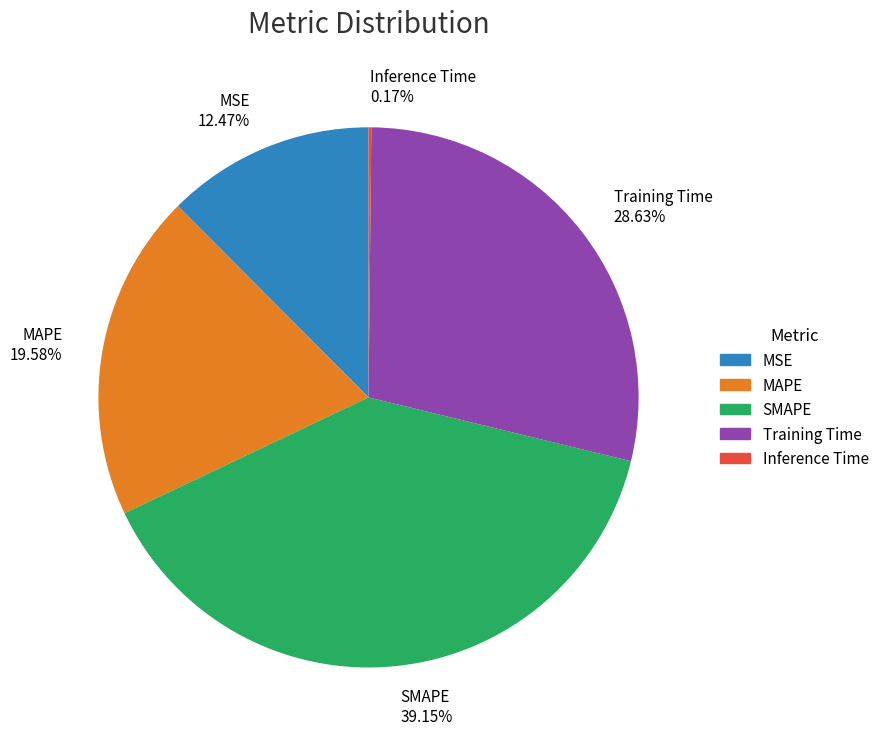

Which has a higher value, MAPE or Training Time?

Training Time